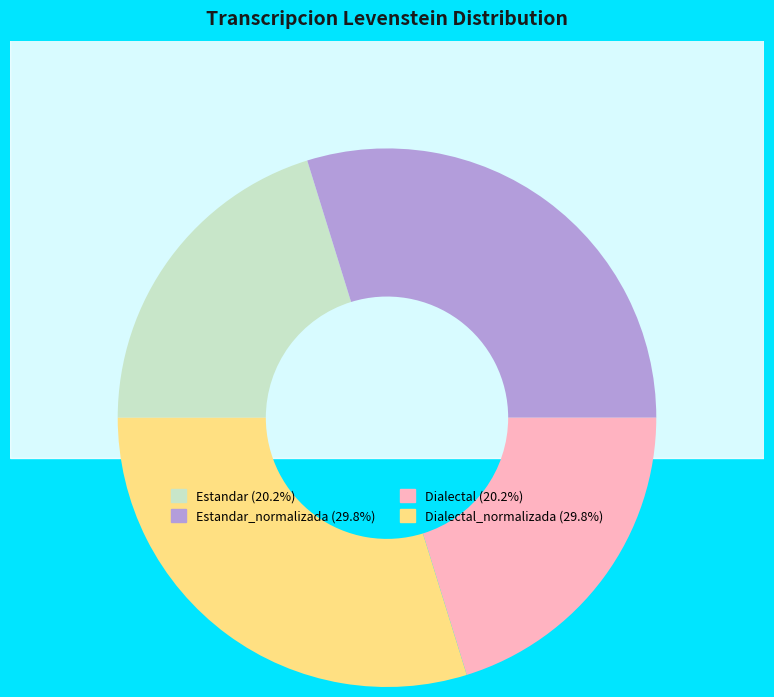

Rank the categories by value from highest to lowest.

Estandar_normalizada, Dialectal_normalizada, Estandar, Dialectal